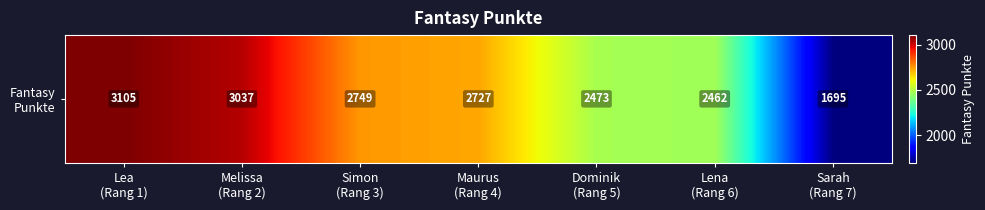

What is the sum of all values?

18248